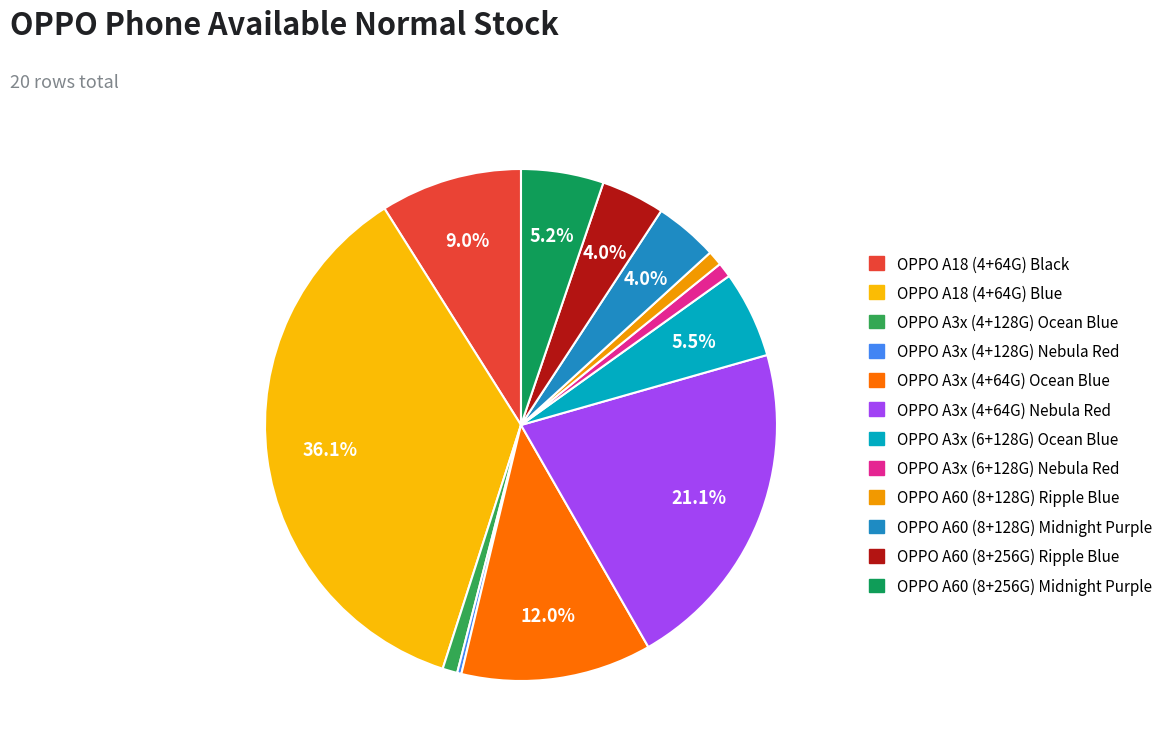

Which slice is the largest?

OPPO A18 (4+64G) Blue